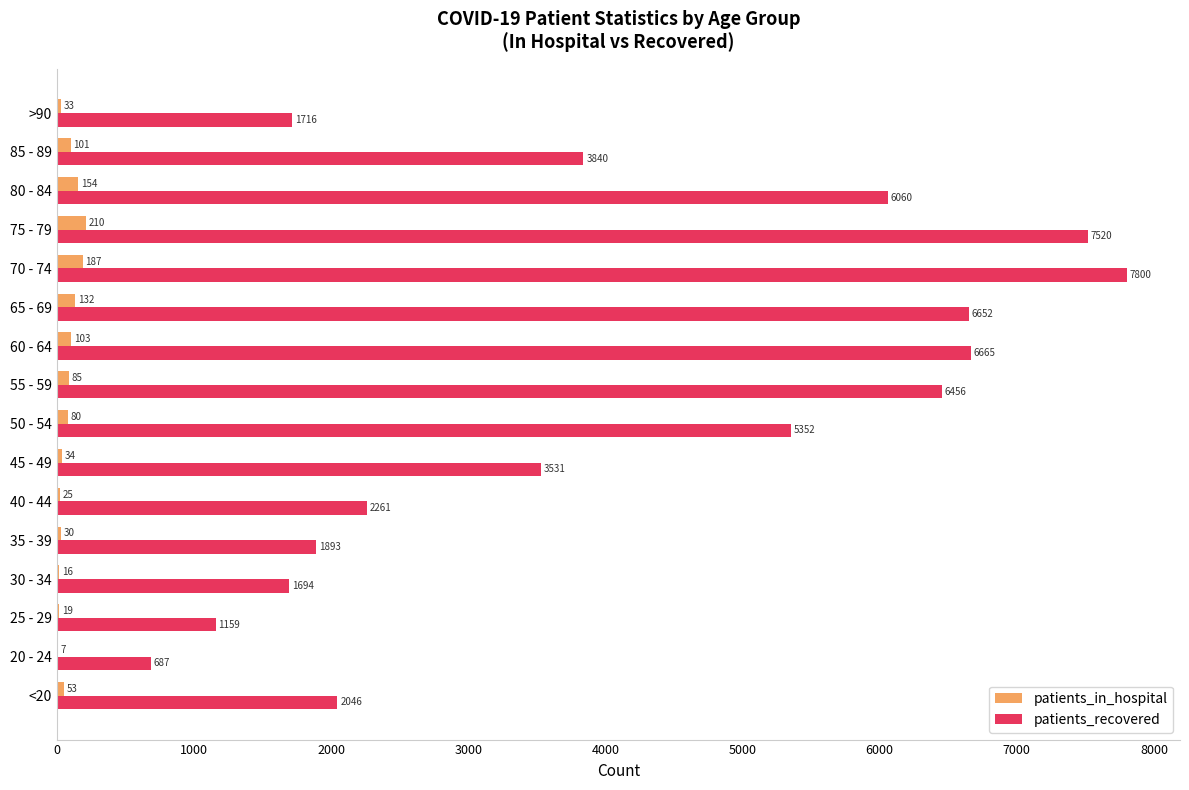

What is the maximum value for patients_in_hospital?

210